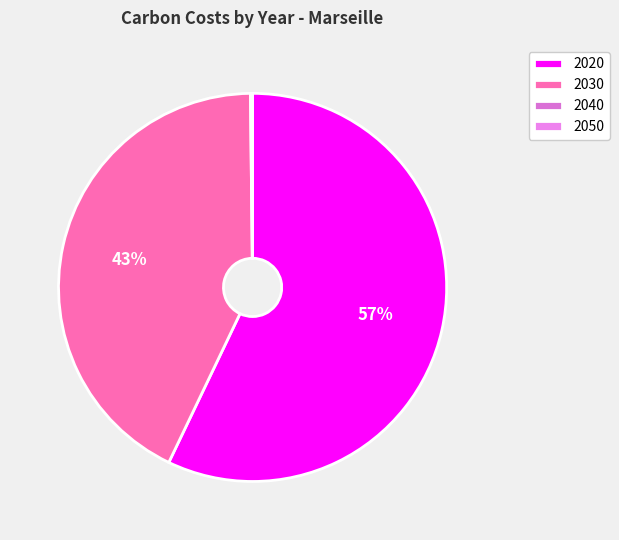

How many segments does this pie chart have?

4